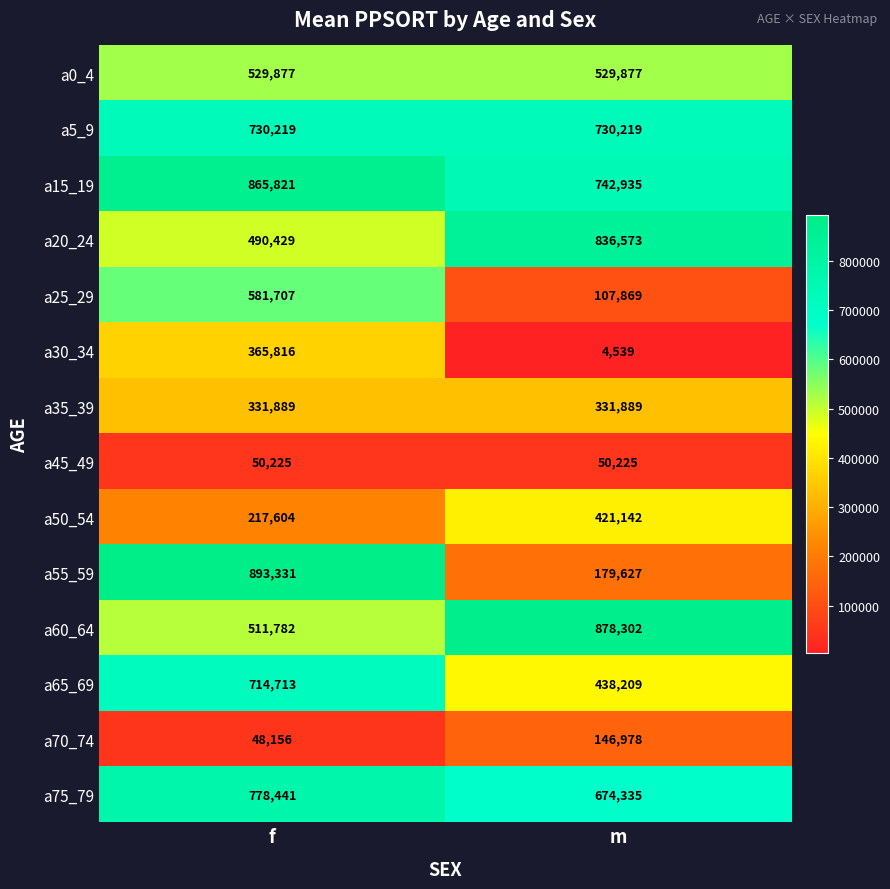

What is the sum of the a0_4 values at f and m?

1059754